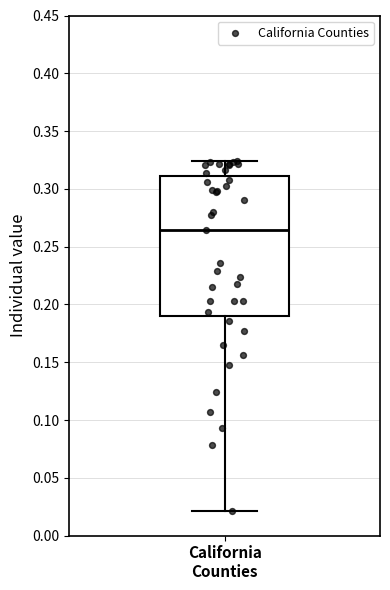

Transcribe this box plot: give where the median line is, the range the box spans, and where the two whiskers end, as read against the y-axis. The values are not printed on the chart, so give them approximately, as read against the axis.

median 0.265, box 0.190 to 0.310, whiskers 0.020 to 0.325